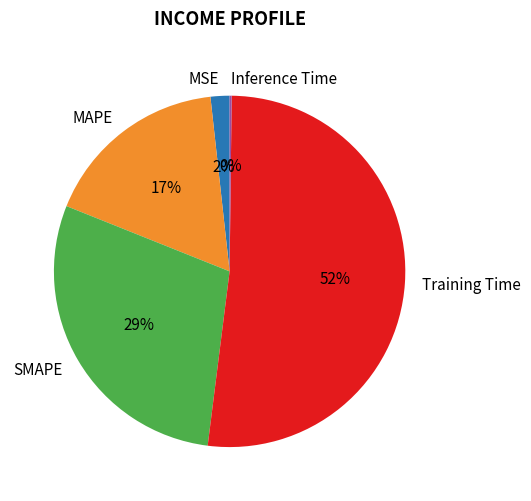

The SMAPE slice represents 39% of the pie. True or false?

False